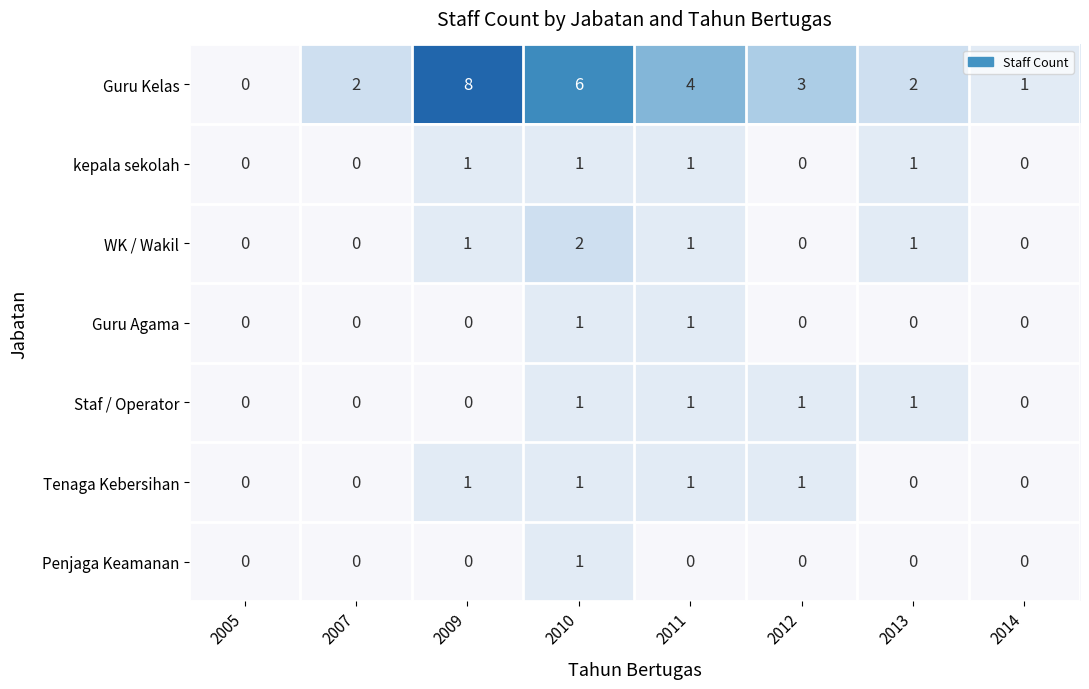

What is the total value across all series at 2011?

9